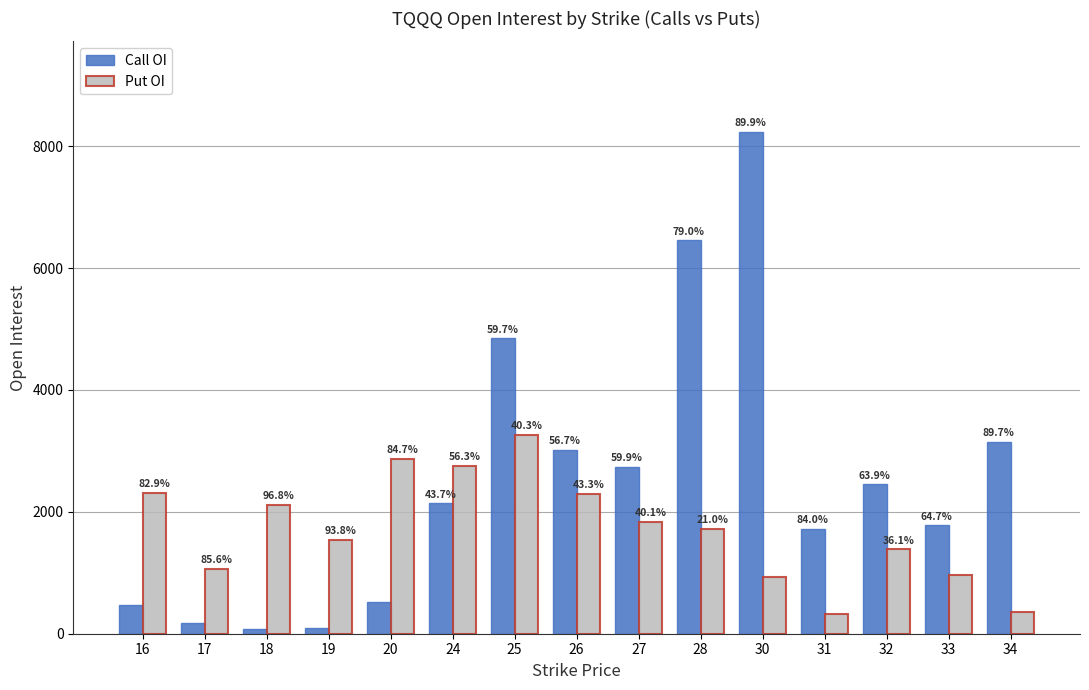

What are all the series names shown in the legend?

Call OI, Put OI